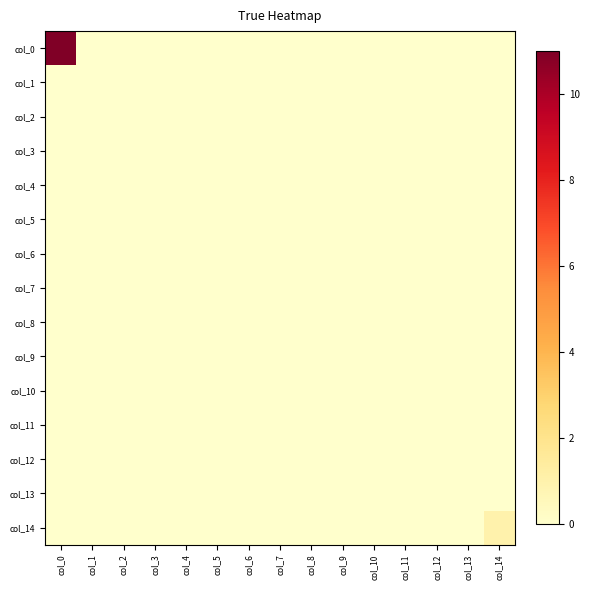

At how many categories does at least one series exceed 9?

1